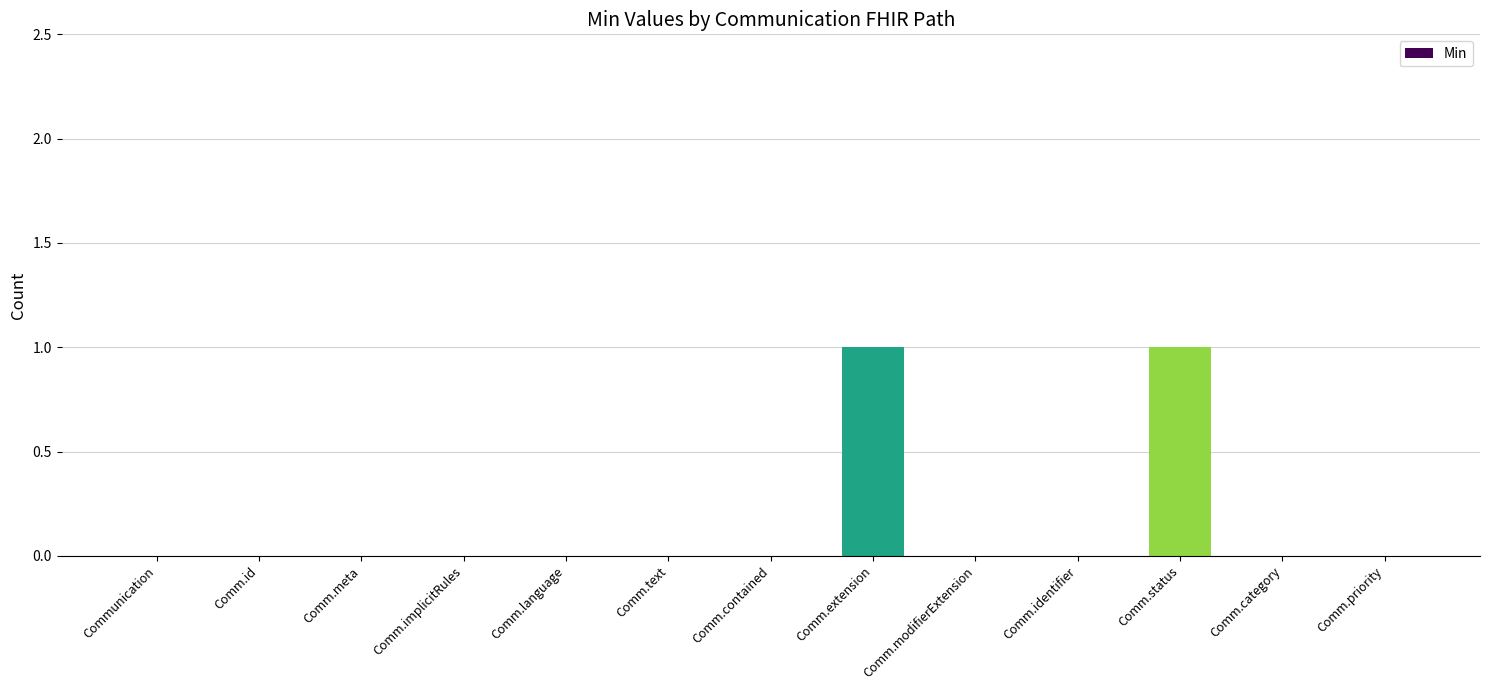

The chart shows a value of -1 at Comm.implicitRules. True or false?

False